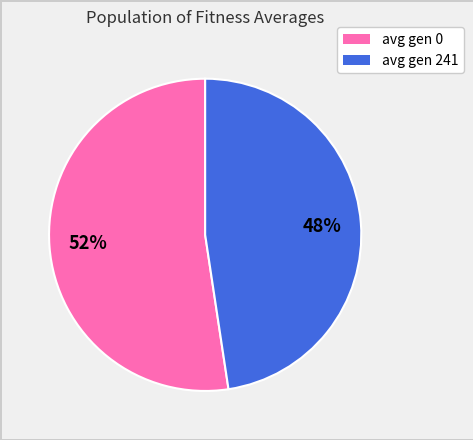

Do avg gen 0 and avg gen 241 together represent more than half of the pie?

Yes